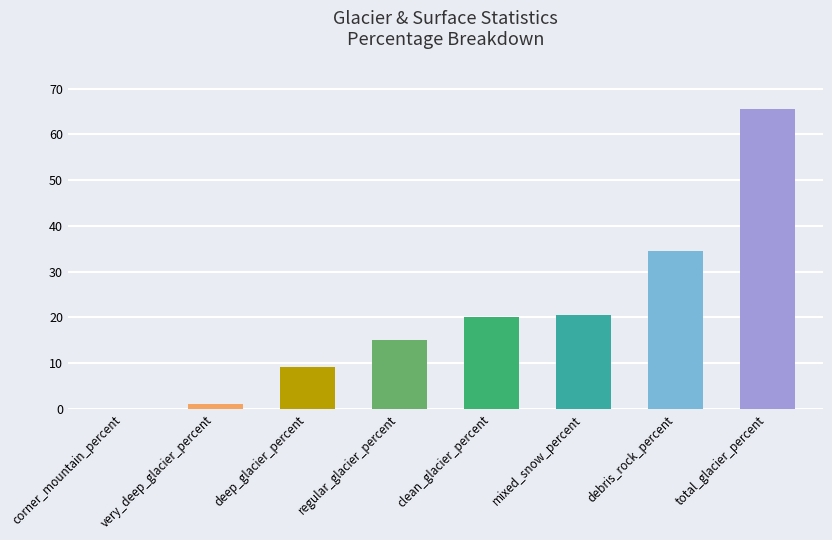

Reading left to right, list all the values displayed in this chart.

0.0	1.1	9.1	14.9	20.0	20.5	34.5	65.5